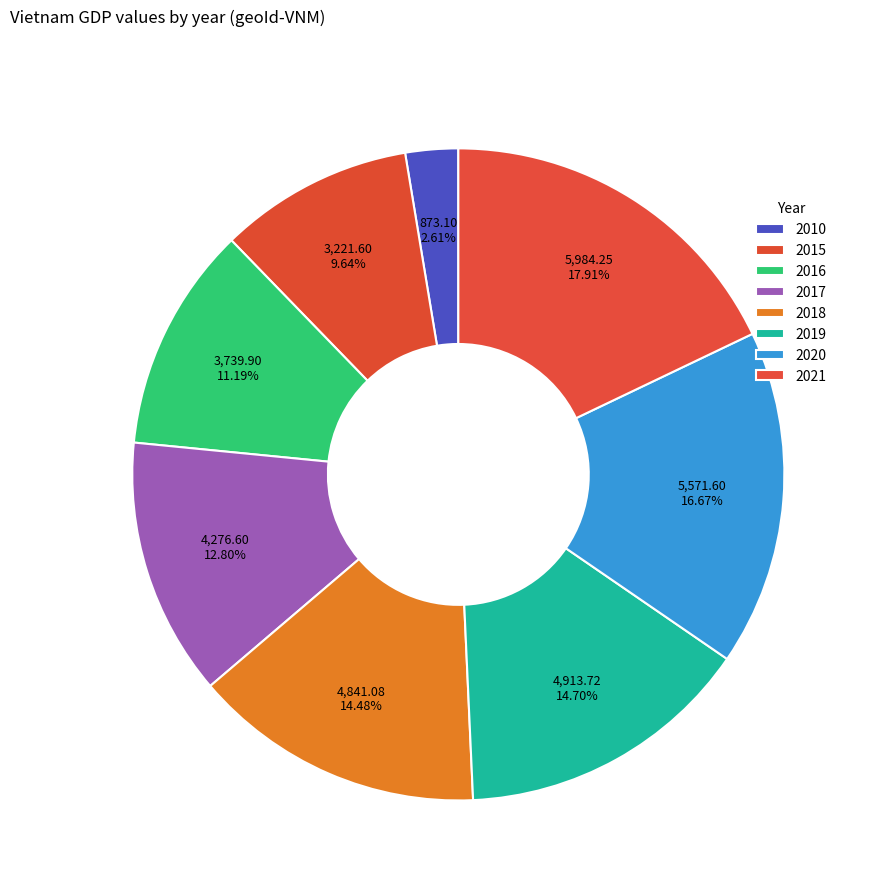

Does 2018 represent more than half of the total?

No